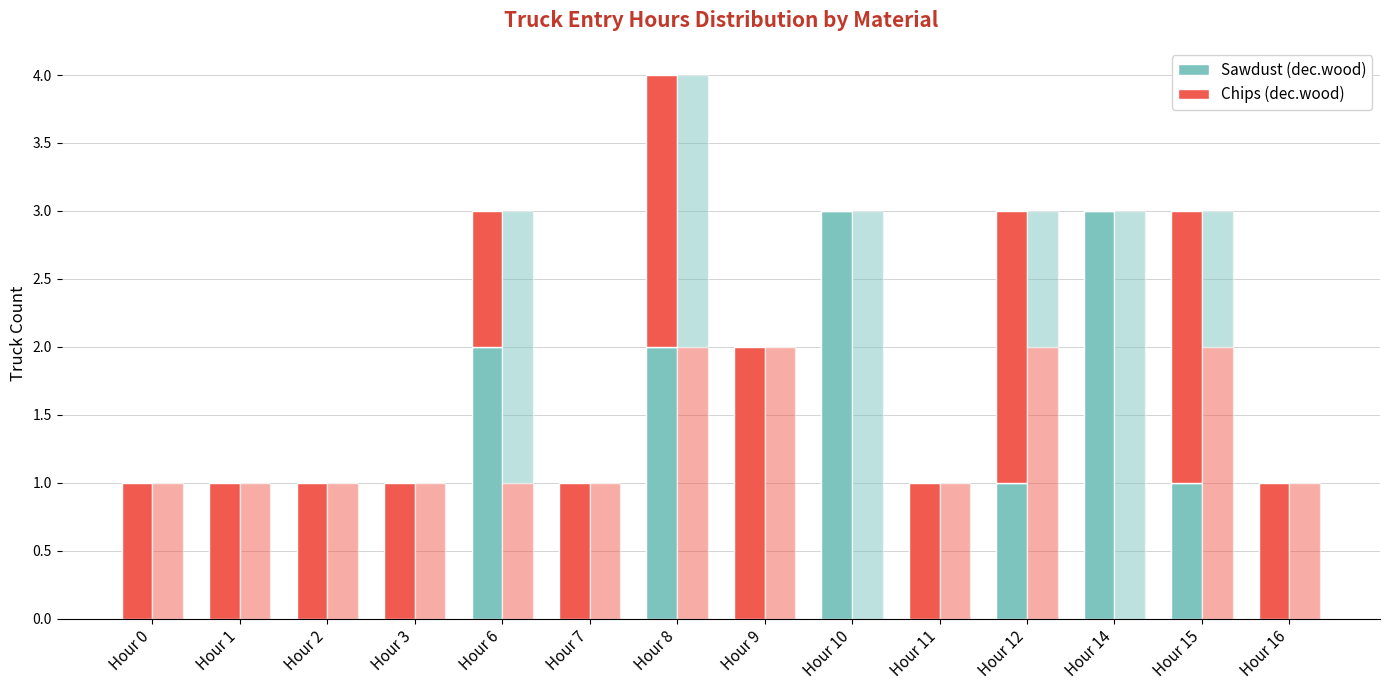

What value does the Chips (dec.wood) series have at Hour 0?

1